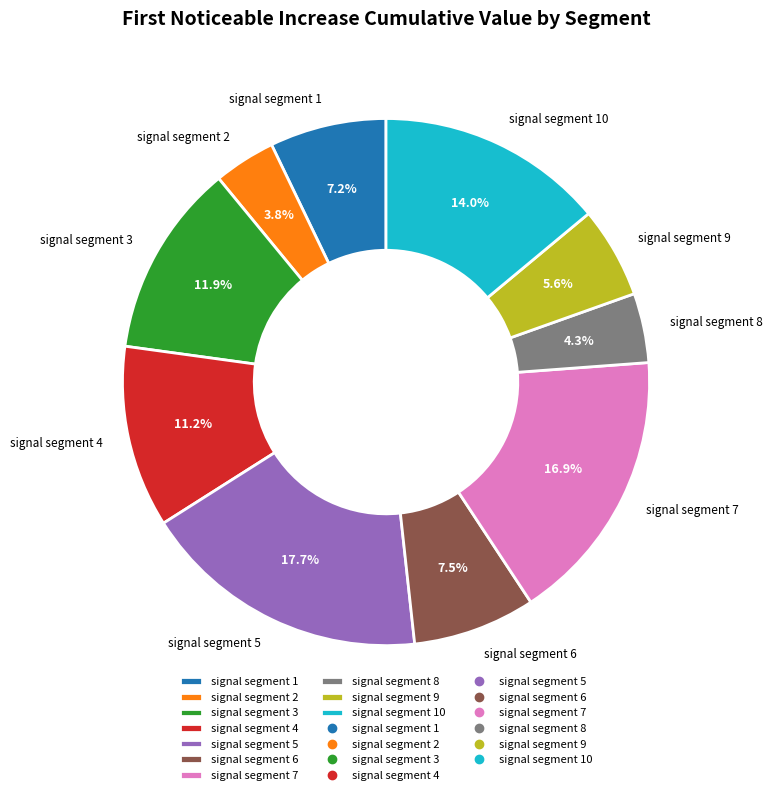

How many slices are in this pie chart?

10